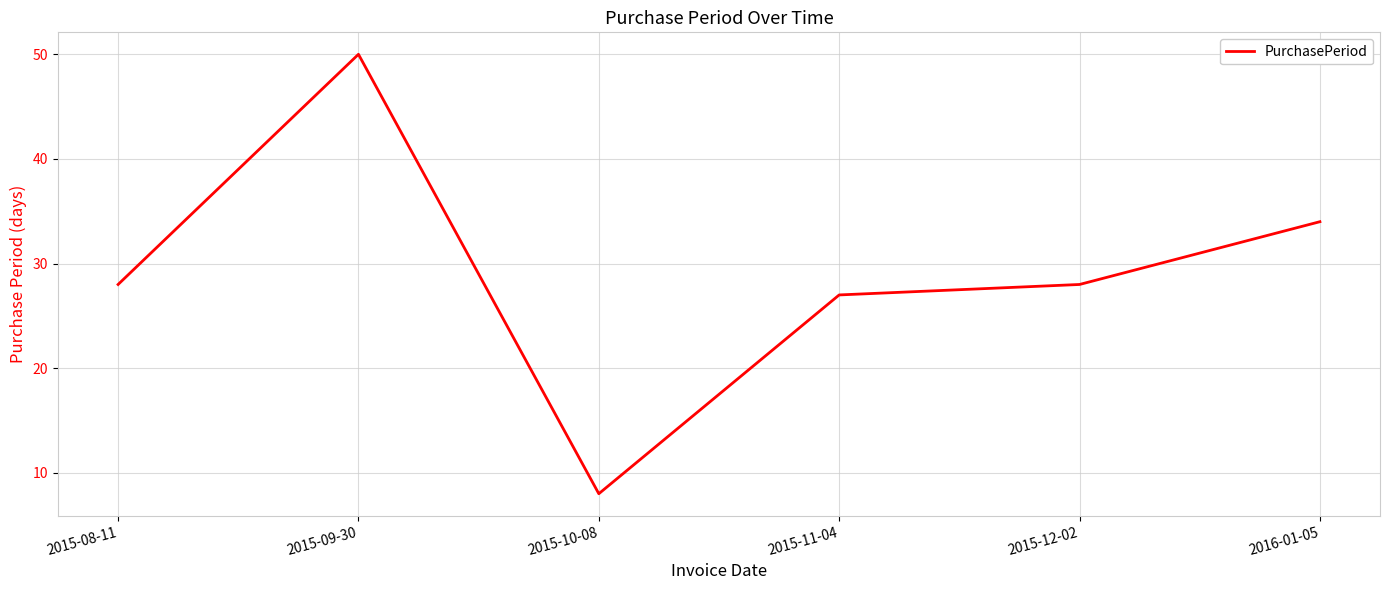

Count the number of data series in this chart.

1